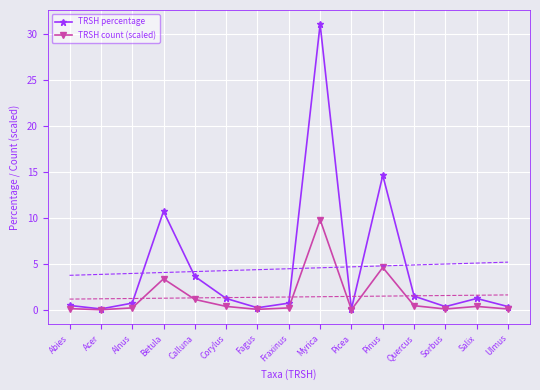

True or false: TRSH count (scaled) and TRSH percentage cross at least once.

False